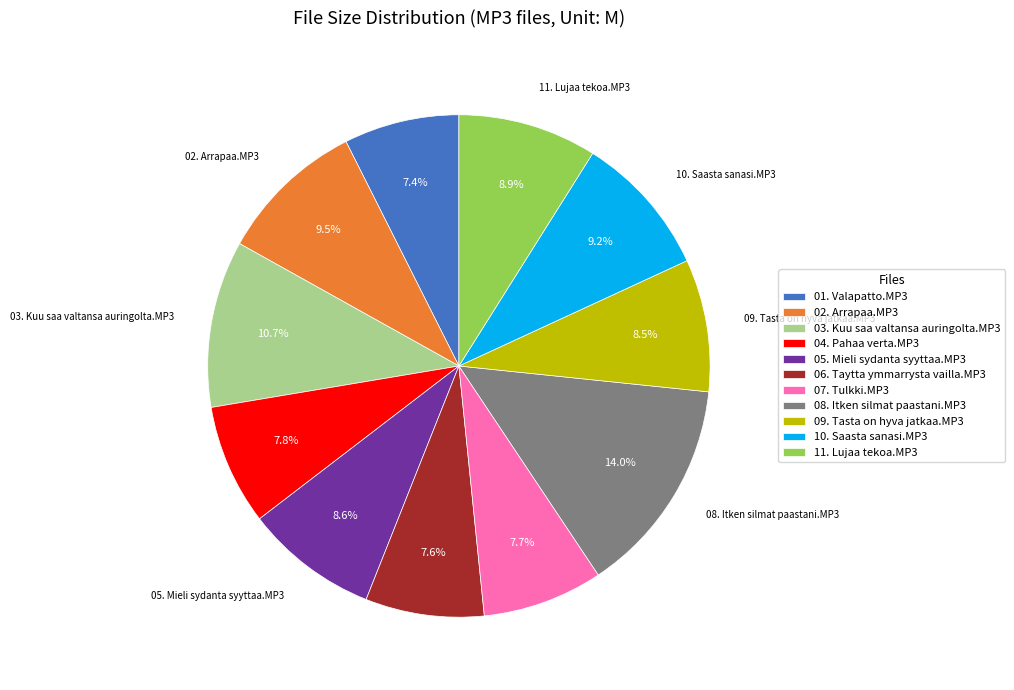

What is the ratio of the value at 02. Arrapaa.MP3 to the value at 10. Saasta sanasi.MP3?

1.0